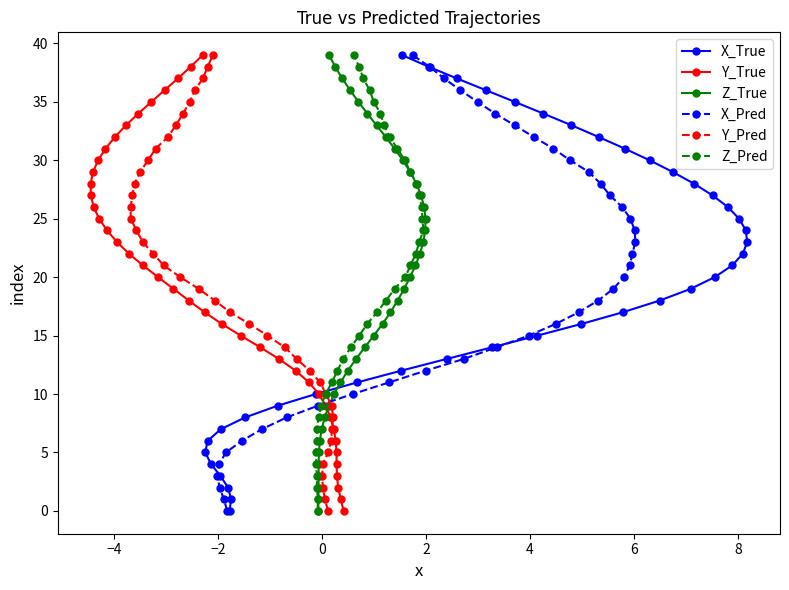

Reading right to left, transcribe all the data shown in this chart.

X_True: 39	38	37	36	35	34	33	32	31	30	29	28	27	26	25	24	23	22	21	20	19	18	17	16	15	14	13	12	11	10	9	8	7	6	5	4	3	2	1	0
Y_True: 39	38	37	36	35	34	33	32	31	30	29	28	27	26	25	24	23	22	21	20	19	18	17	16	15	14	13	12	11	10	9	8	7	6	5	4	3	2	1	0
Z_True: 39	38	37	36	35	34	33	32	31	30	29	28	27	26	25	24	23	22	21	20	19	18	17	16	15	14	13	12	11	10	9	8	7	6	5	4	3	2	1	0
X_Pred: 39	38	37	36	35	34	33	32	31	30	29	28	27	26	25	24	23	22	21	20	19	18	17	16	15	14	13	12	11	10	9	8	7	6	5	4	3	2	1	0
Y_Pred: 39	38	37	36	35	34	33	32	31	30	29	28	27	26	25	24	23	22	21	20	19	18	17	16	15	14	13	12	11	10	9	8	7	6	5	4	3	2	1	0
Z_Pred: 39	38	37	36	35	34	33	32	31	30	29	28	27	26	25	24	23	22	21	20	19	18	17	16	15	14	13	12	11	10	9	8	7	6	5	4	3	2	1	0